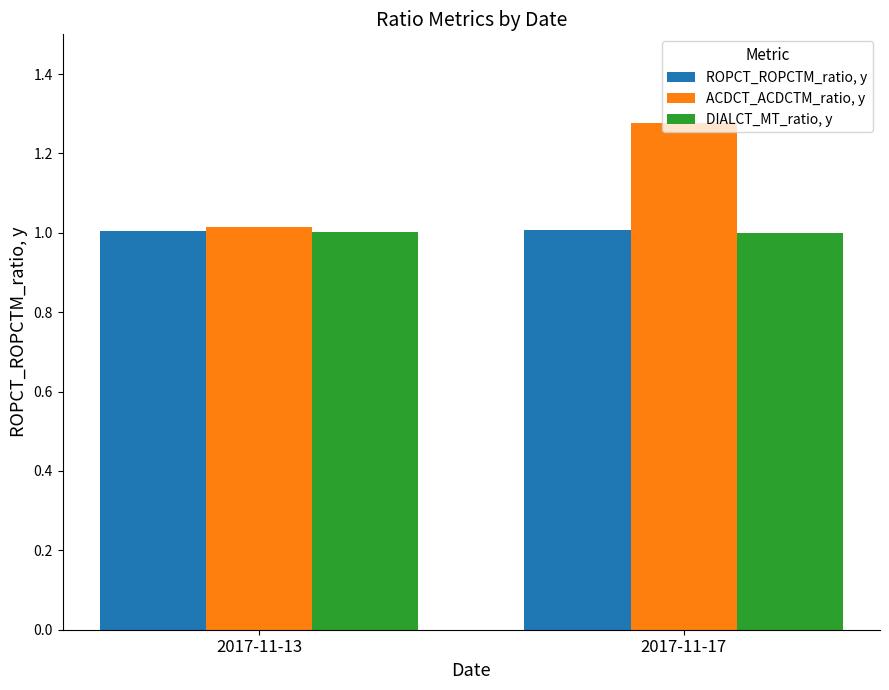

What is the sum of the ACDCT_ACDCTM_ratio, y values at 2017-11-17 and 2017-11-13?

2.3